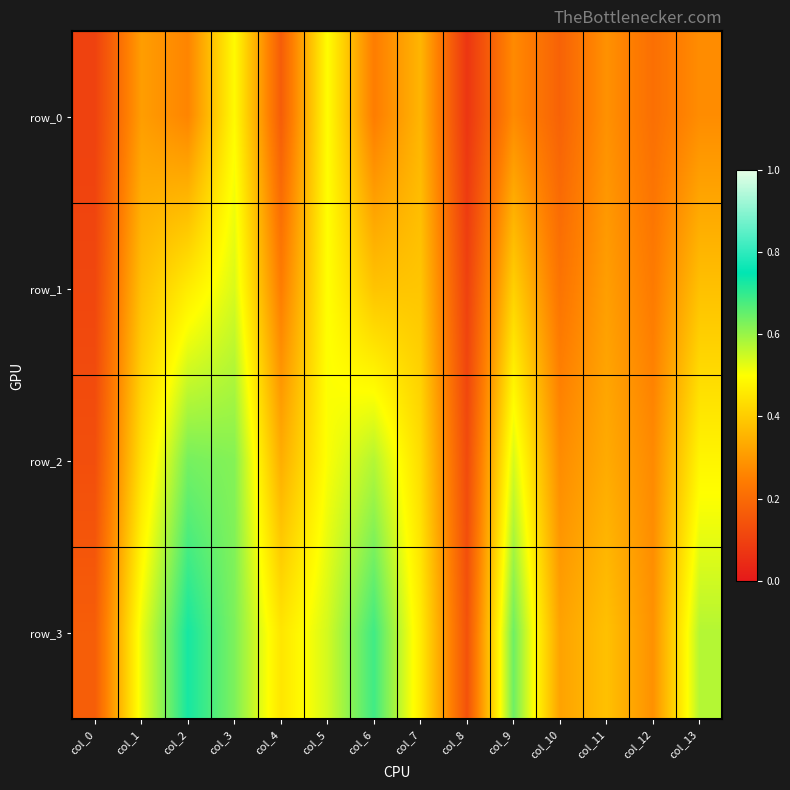

Which series has the largest range (max minus min)?

row_3